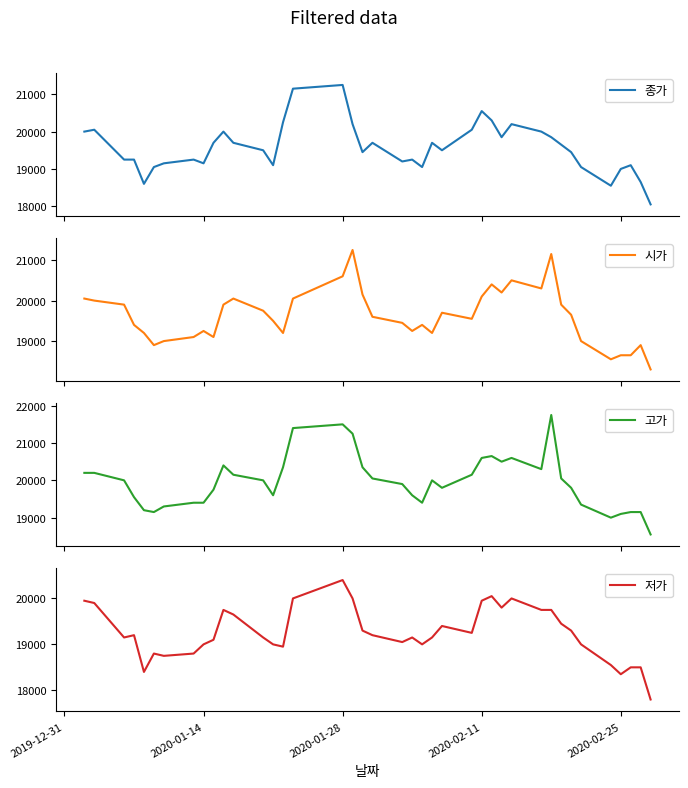

The 저가 series shows 20400 at 2020-01-28. True or false?

True